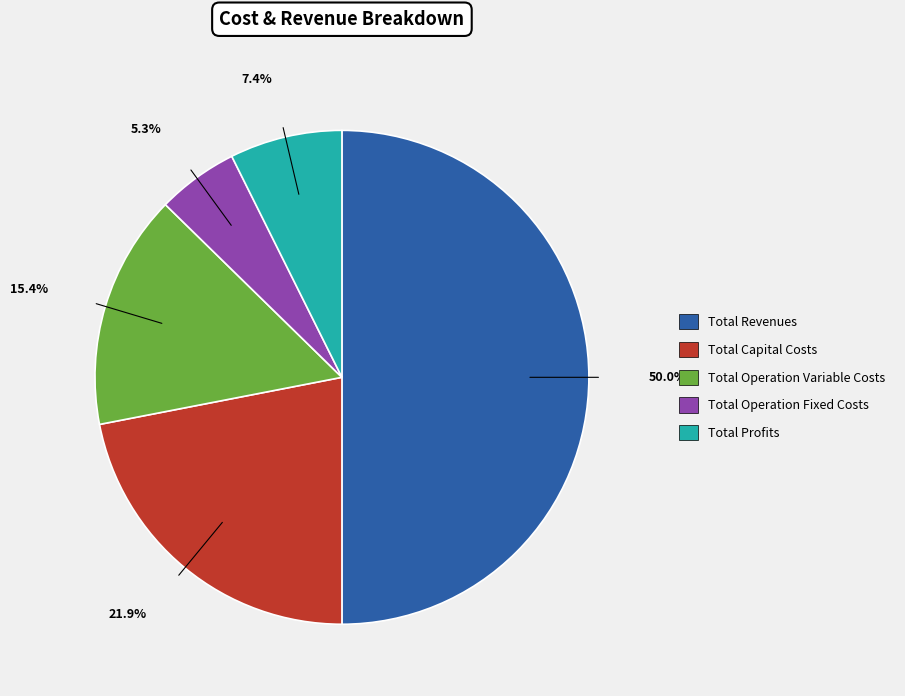

Count the number of slices in the pie.

5